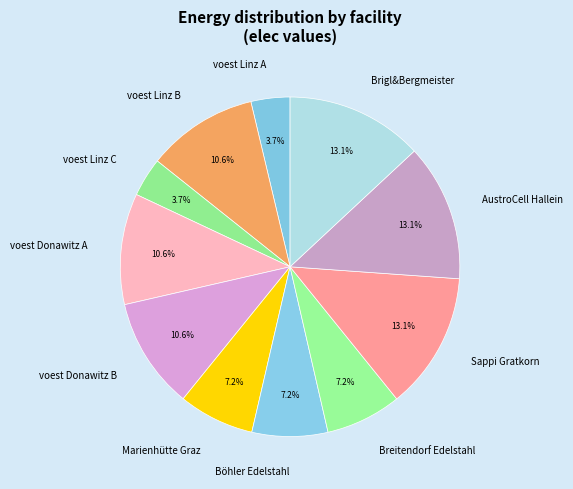

Does Breitendorf Edelstahl represent more than half of the total?

No